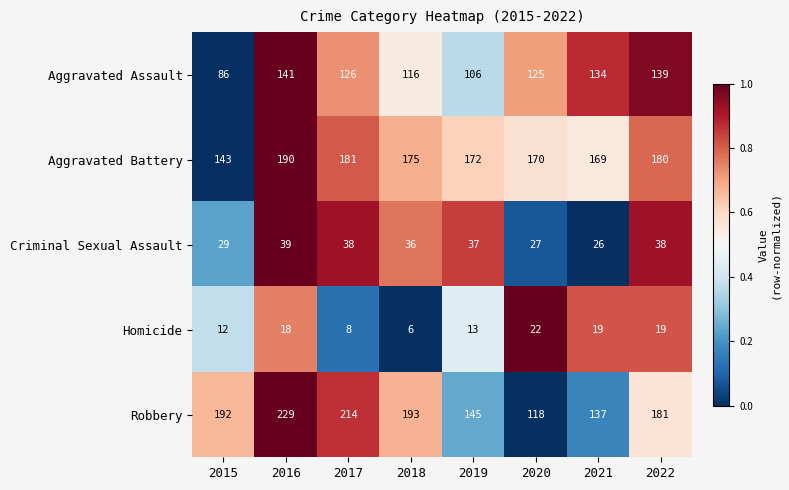

What is the total value across all series at 2022?

557